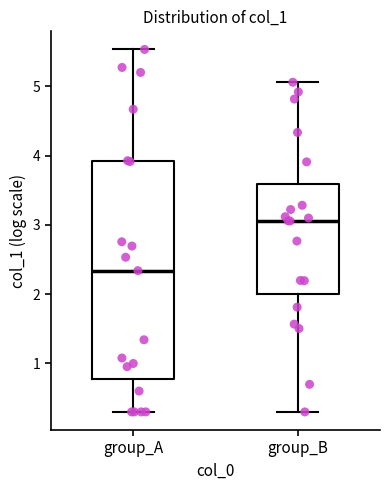

Where does the upper whisker of the box for group_B end on the y-axis? The values are not printed on the chart, so give them approximately, as read against the axis.

5.1